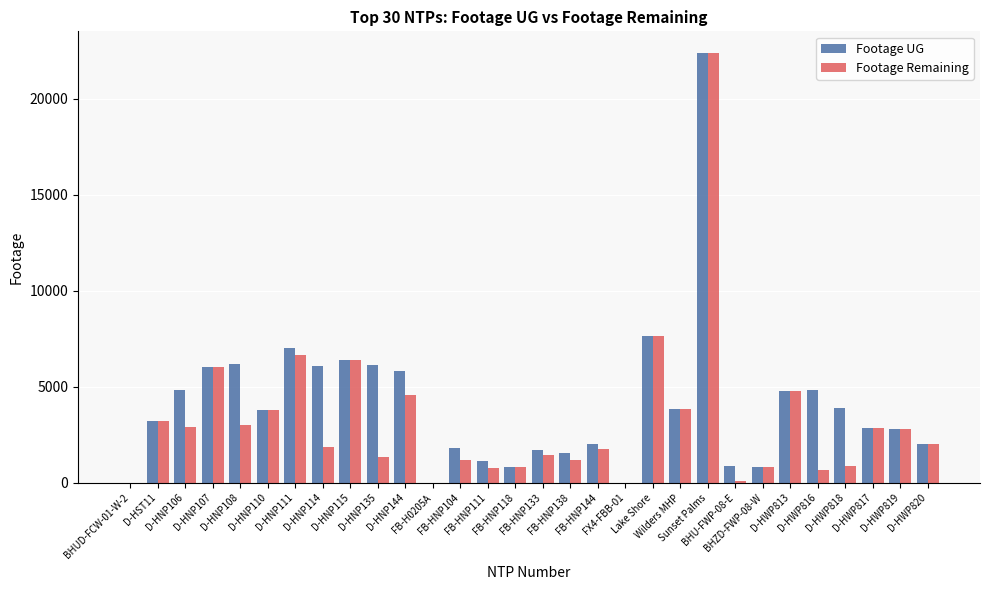

How many data points does each series have?

30